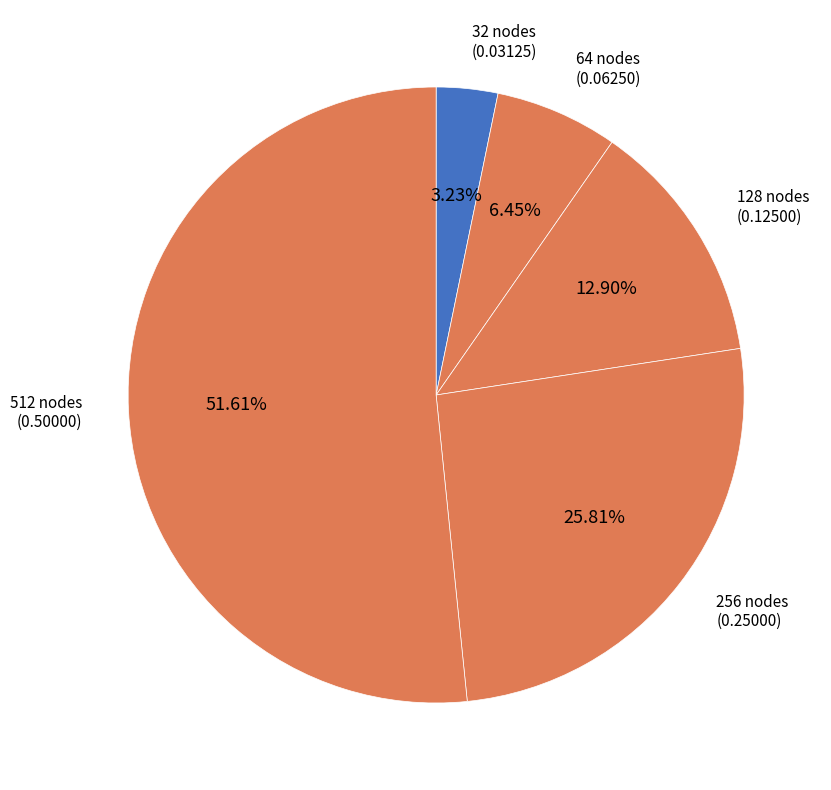

What percentage is the 256 slice, to the nearest percent?

26%